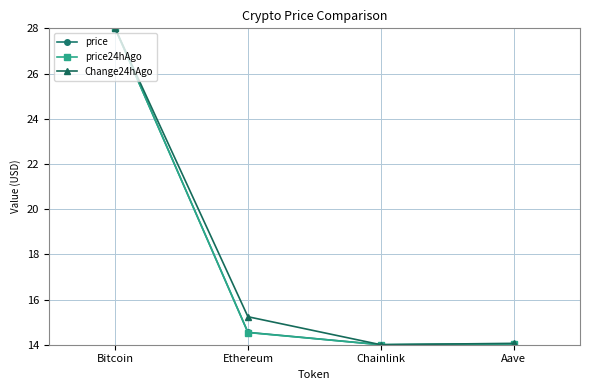

What is the label of the 3rd point from the right?

Ethereum